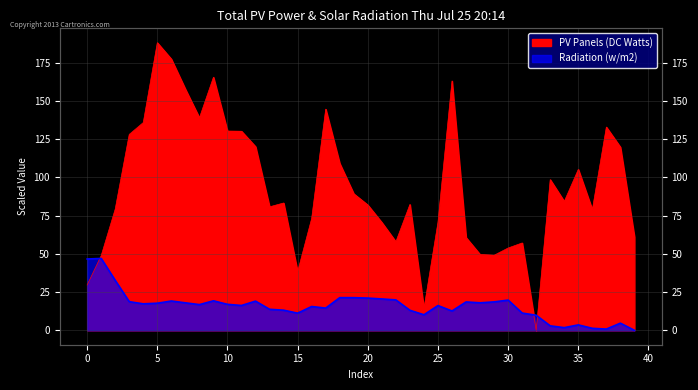

What is the sum of all Radiation (w/m2) values?

642.1